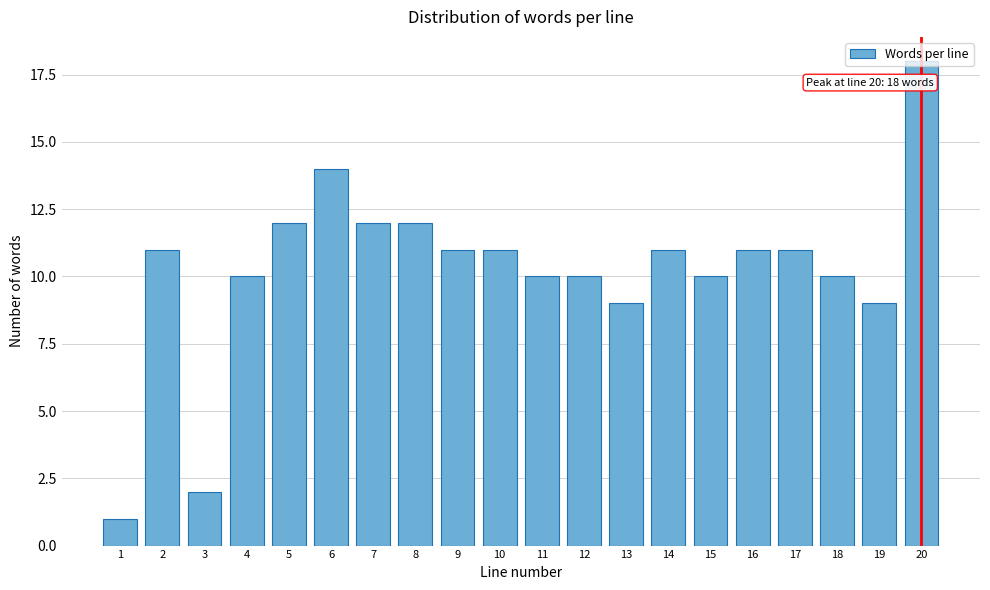

What is the ratio of the value at 11 to the value at 8?

0.8